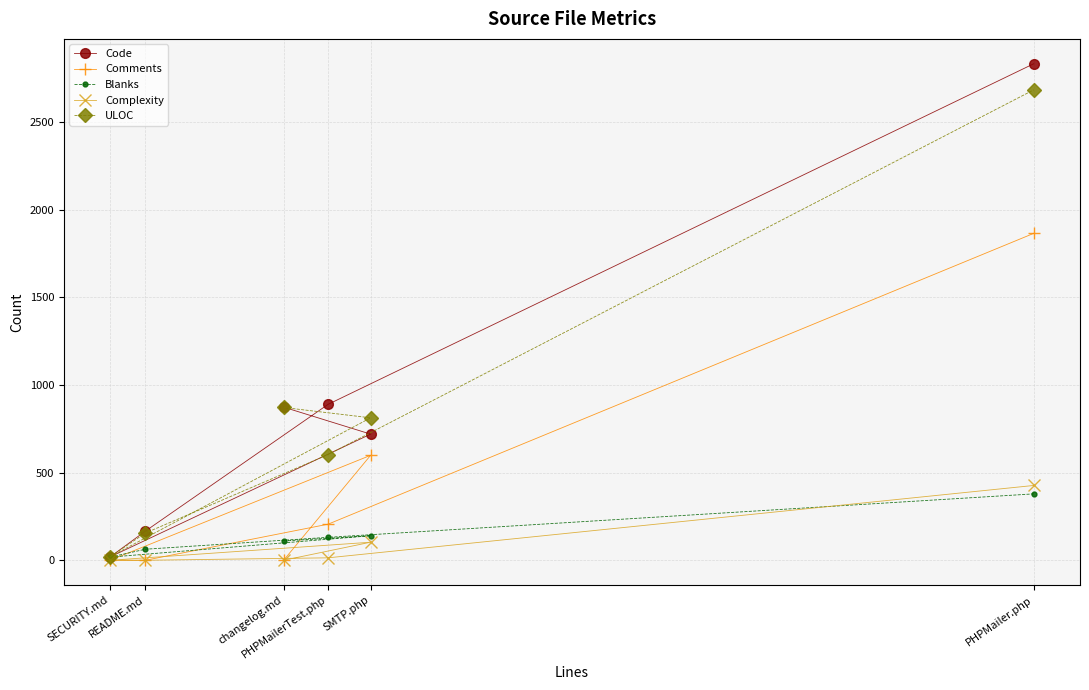

Which series has the largest range (max minus min)?

Code